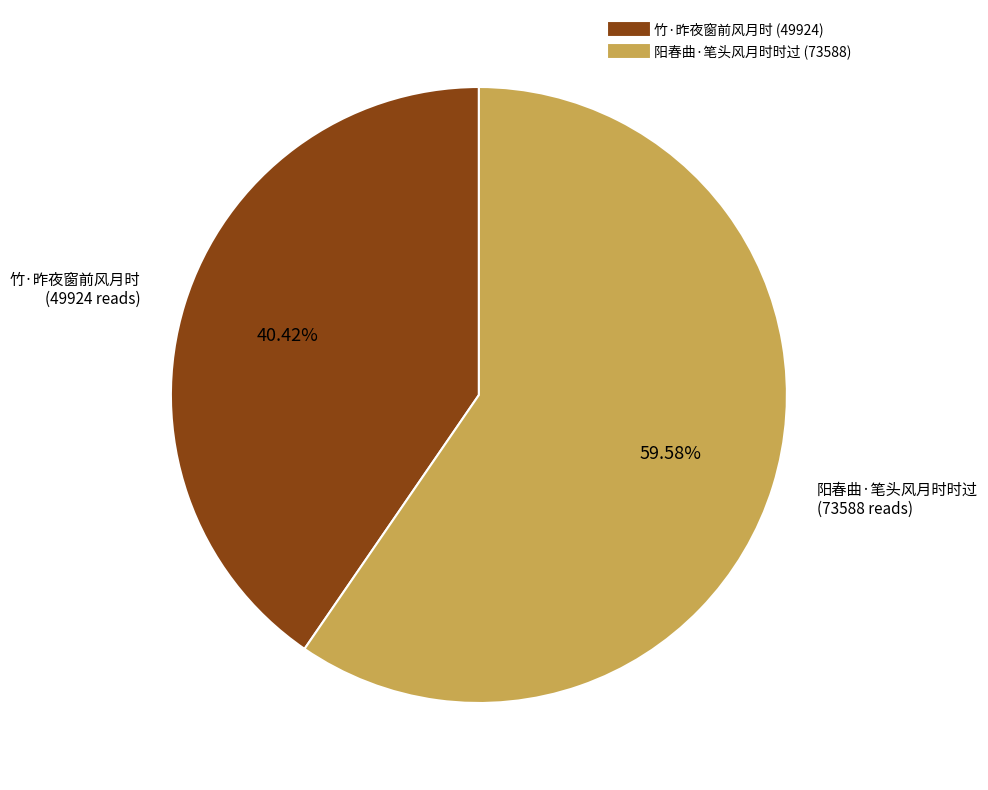

To the nearest percent, what is the difference between the largest and smallest slice percentages?

19%